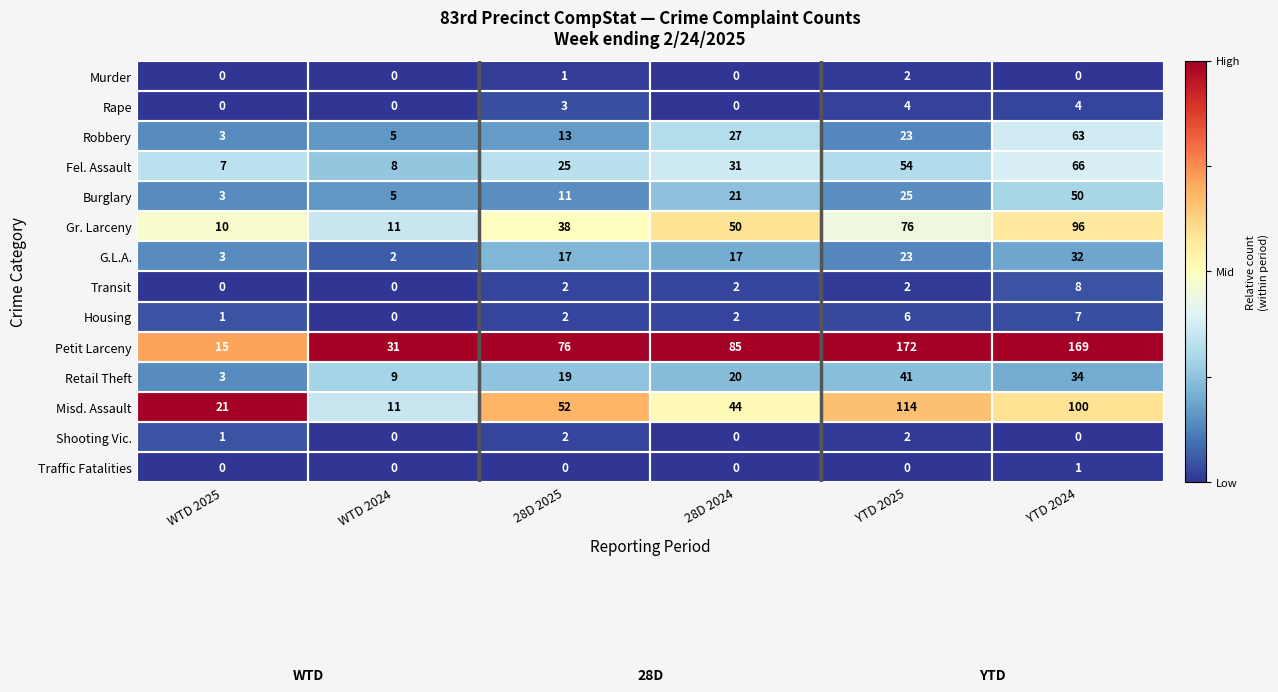

At how many categories does at least one series exceed 0?

6